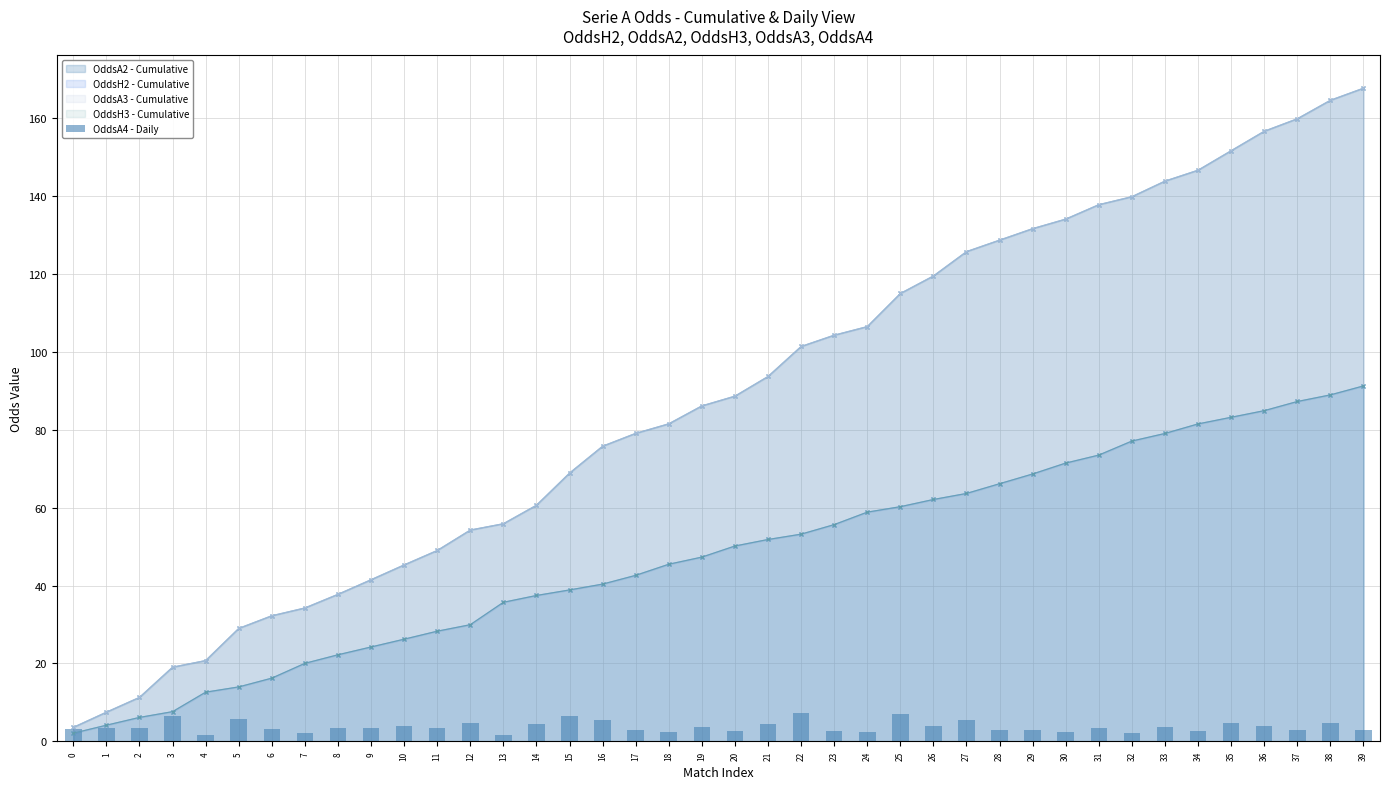

True or false: the data shows 2.7 at 23.

True